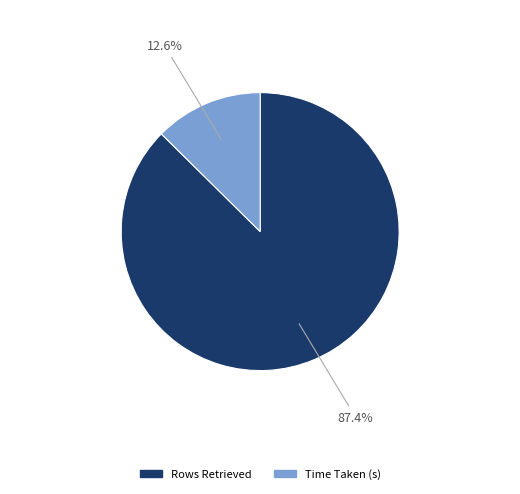

The Time Taken (s) slice represents 7% of the pie. True or false?

False